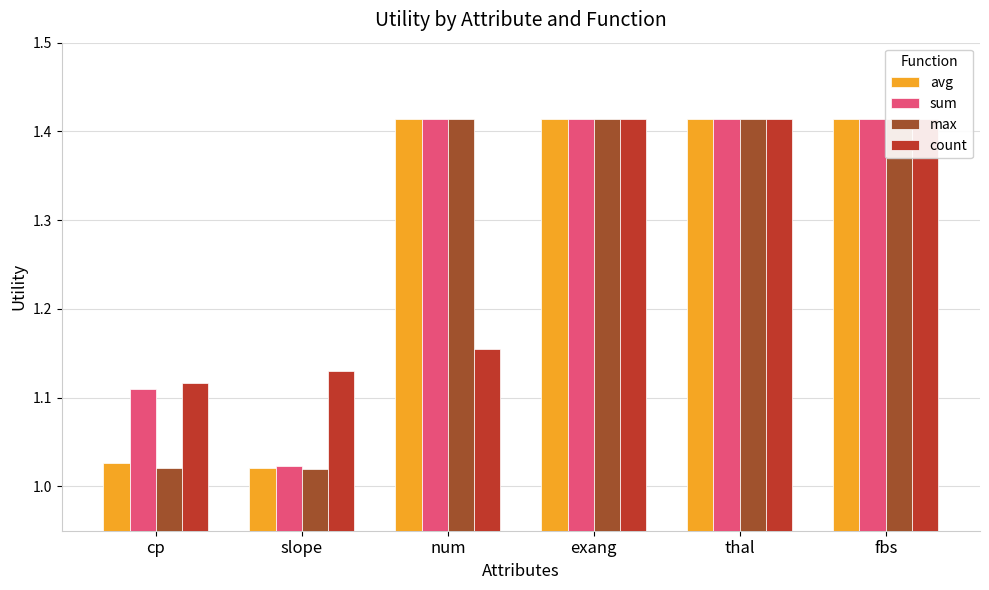

True or false: max has a value of 1.4 at num.

True